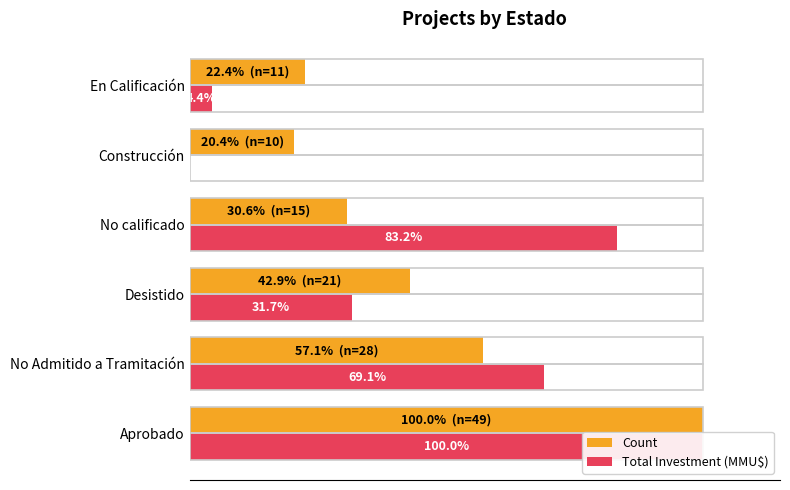

How many distinct data groups are displayed?

2